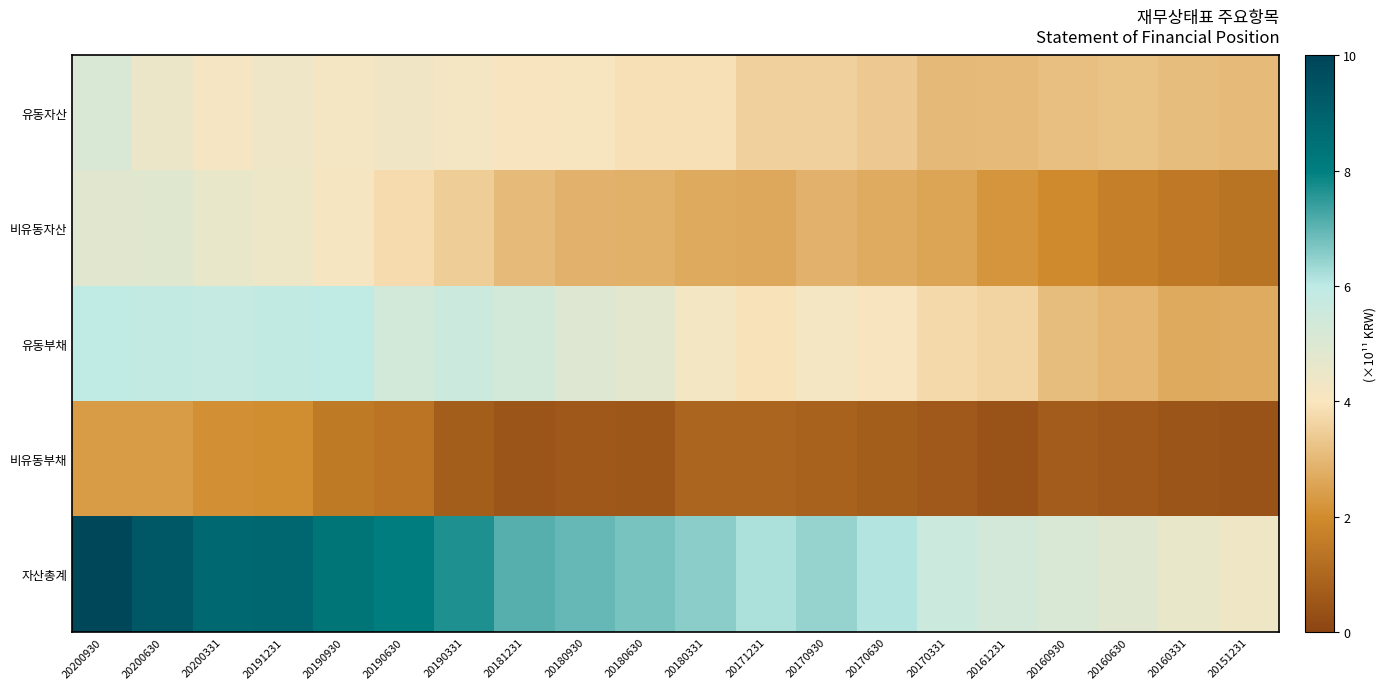

Reading left to right, extract all data points from this chart.

유동자산: 20200930=5.1	20200630=4.5	20200331=4.2	20191231=4.4	20190930=4.2	20190630=4.3	20190331=4.2	20181231=4.0	20180930=4.1	20180630=3.9	20180331=3.9	20171231=3.5	20170930=3.5	20170630=3.4	20170331=3.0	20161231=3.1	20160930=3.2	20160630=3.2	20160331=3.1	20151231=3.1
비유동자산: 20200930=4.8	20200630=4.9	20200331=4.6	20191231=4.4	20190930=4.1	20190630=3.8	20190331=3.4	20181231=3.1	20180930=2.9	20180630=2.8	20180331=2.7	20171231=2.6	20170930=2.9	20170630=2.7	20170331=2.6	20161231=2.2	20160930=2.0	20160630=1.7	20160331=1.5	20151231=1.3
유동부채: 20200930=6.0	20200630=5.9	20200331=5.8	20191231=5.9	20190930=6.0	20190630=5.3	20190331=5.6	20181231=5.3	20180930=5.0	20180630=4.8	20180331=4.2	20171231=3.9	20170930=4.2	20170630=4.0	20170331=3.7	20161231=3.6	20160930=3.1	20160630=3.0	20160331=2.7	20151231=2.7
비유동부채: 20200930=2.4	20200630=2.4	20200331=2.1	20191231=2.0	20190930=1.5	20190630=1.4	20190331=0.7	20181231=0.5	20180930=0.6	20180630=0.5	20180331=0.9	20171231=0.9	20170930=0.8	20170630=0.7	20170331=0.6	20161231=0.4	20160930=0.7	20160630=0.6	20160331=0.5	20151231=0.4
자산총계: 20200930=9.9	20200630=9.3	20200331=8.8	20191231=8.9	20190930=8.3	20190630=8.1	20190331=7.7	20181231=7.1	20180930=6.9	20180630=6.7	20180331=6.5	20171231=6.2	20170930=6.4	20170630=6.1	20170331=5.6	20161231=5.3	20160930=5.1	20160630=4.9	20160331=4.6	20151231=4.4